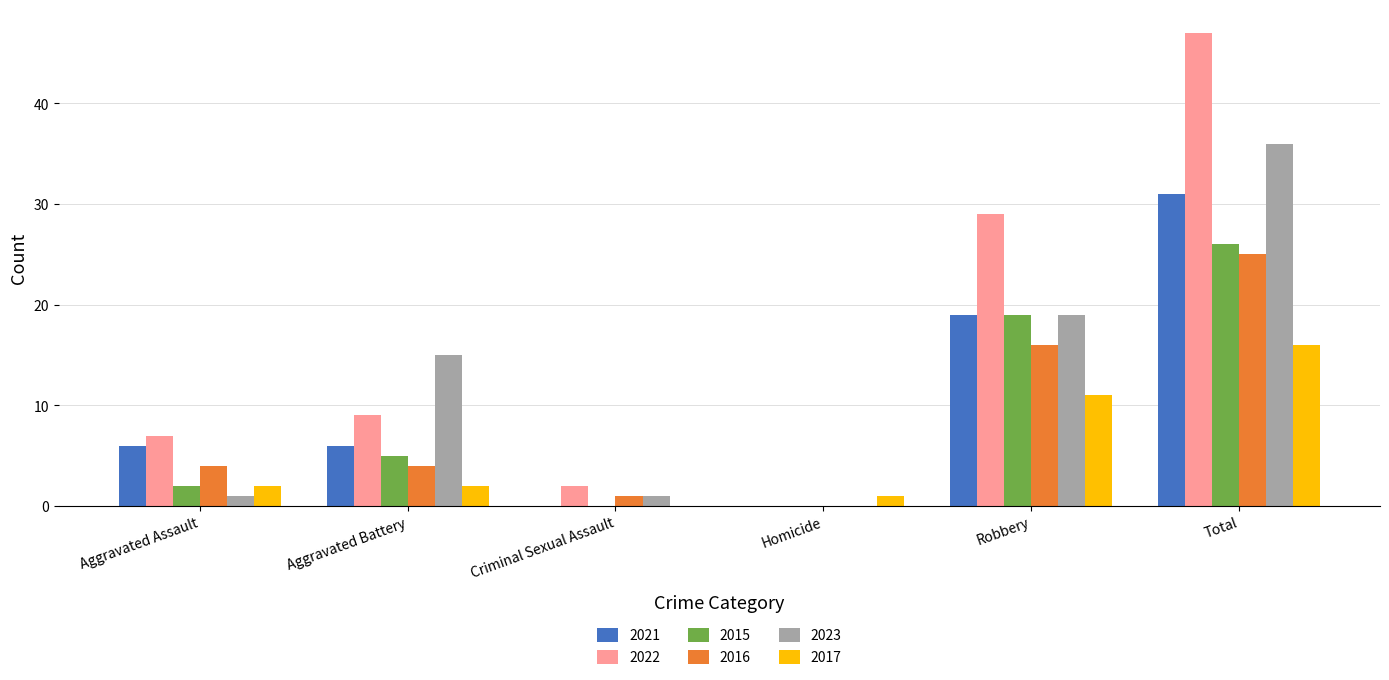

What is the sum of the 2021 values at Robbery and Homicide?

19